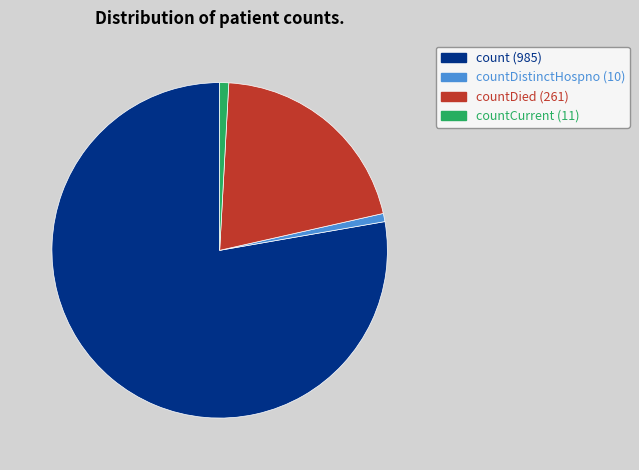

Is there a majority slice in this chart?

Yes